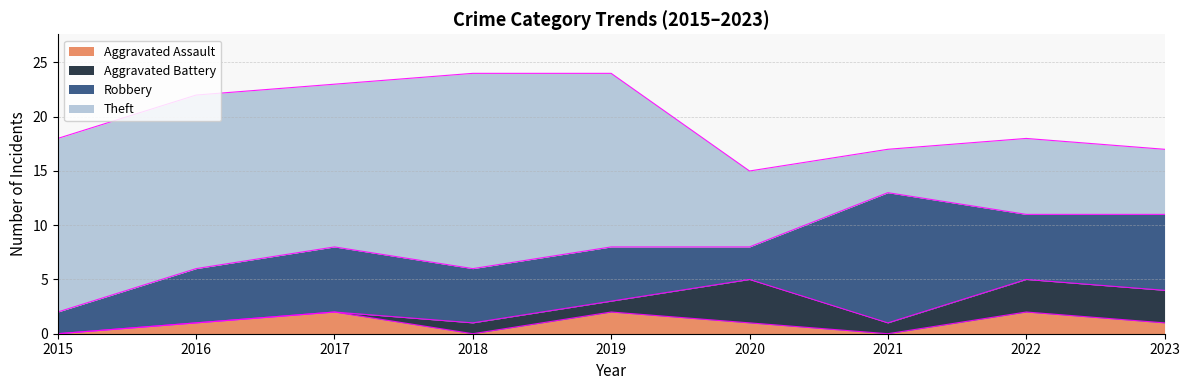

Where does the Aggravated Battery series first go above 1?

2020